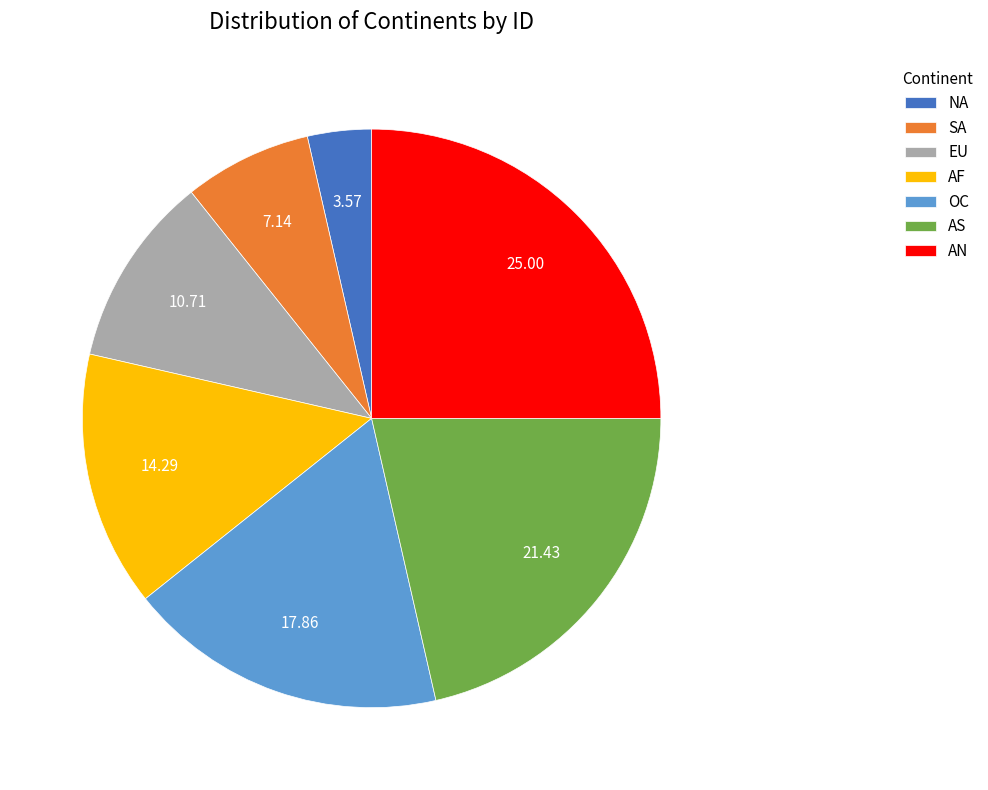

True or false: AN accounts for 20% of the total.

False